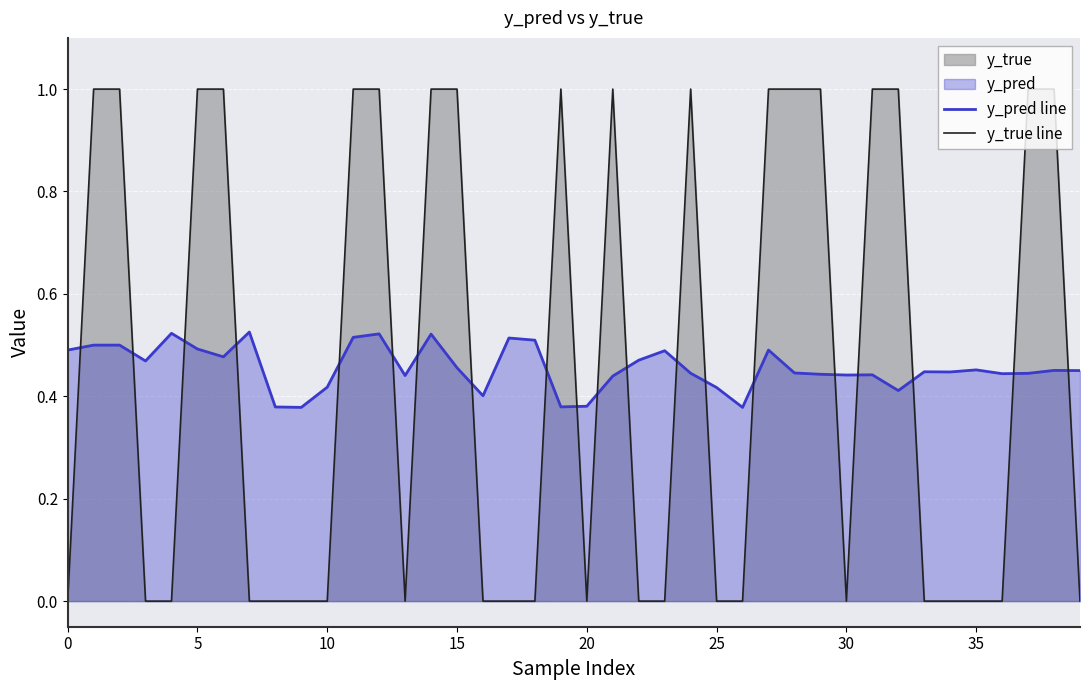

After their last crossing, which series has the higher values: y_pred line or y_true line?

y_pred line